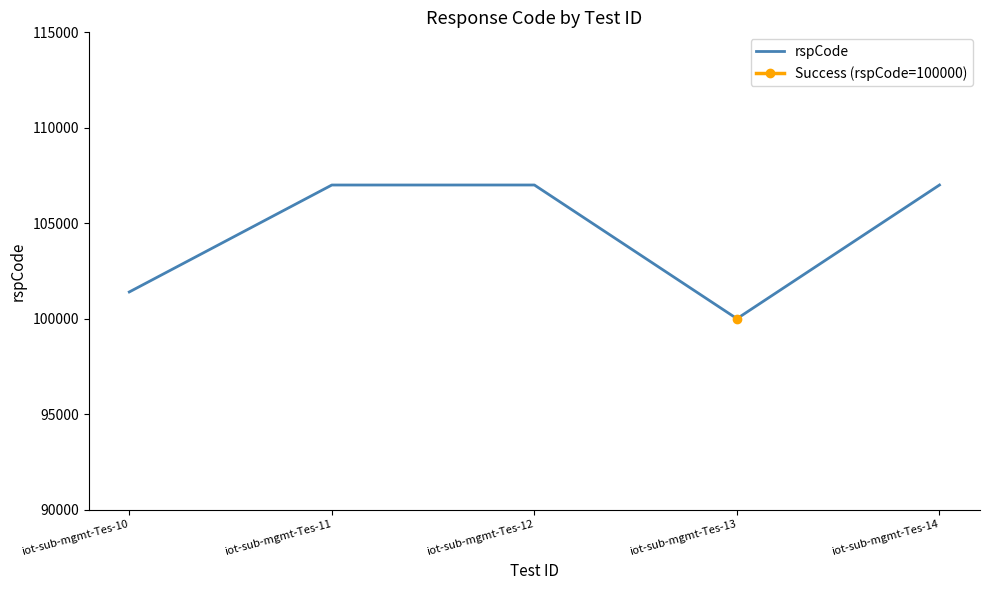

At which label does the data first exceed 107002?

iot-sub-mgmt-Tes-12